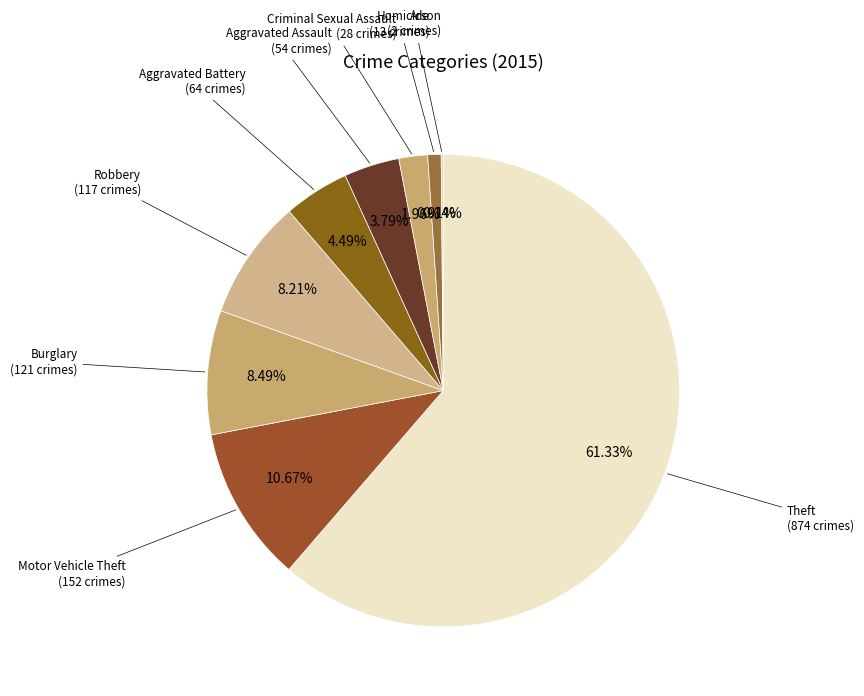

Which slice is the smallest?

Arson